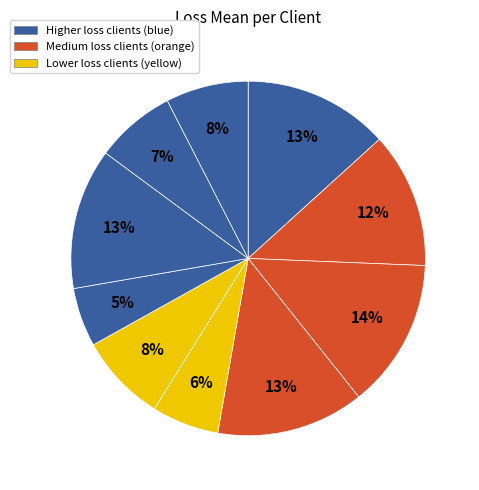

How many segments does this pie chart have?

10